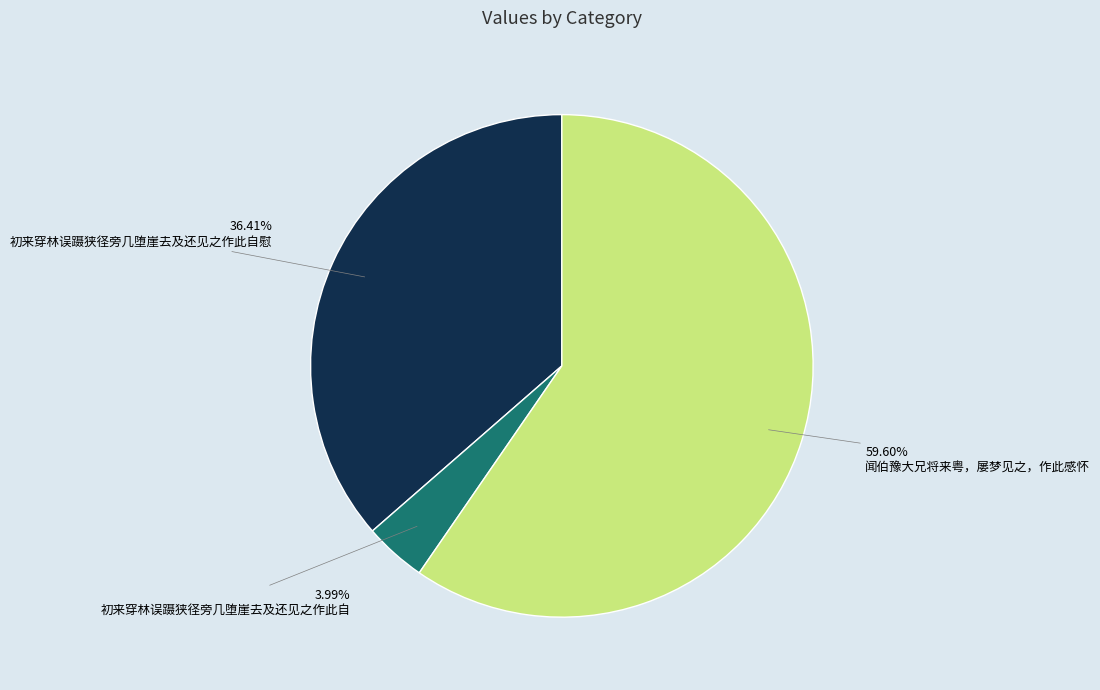

Does any single category account for the majority?

Yes